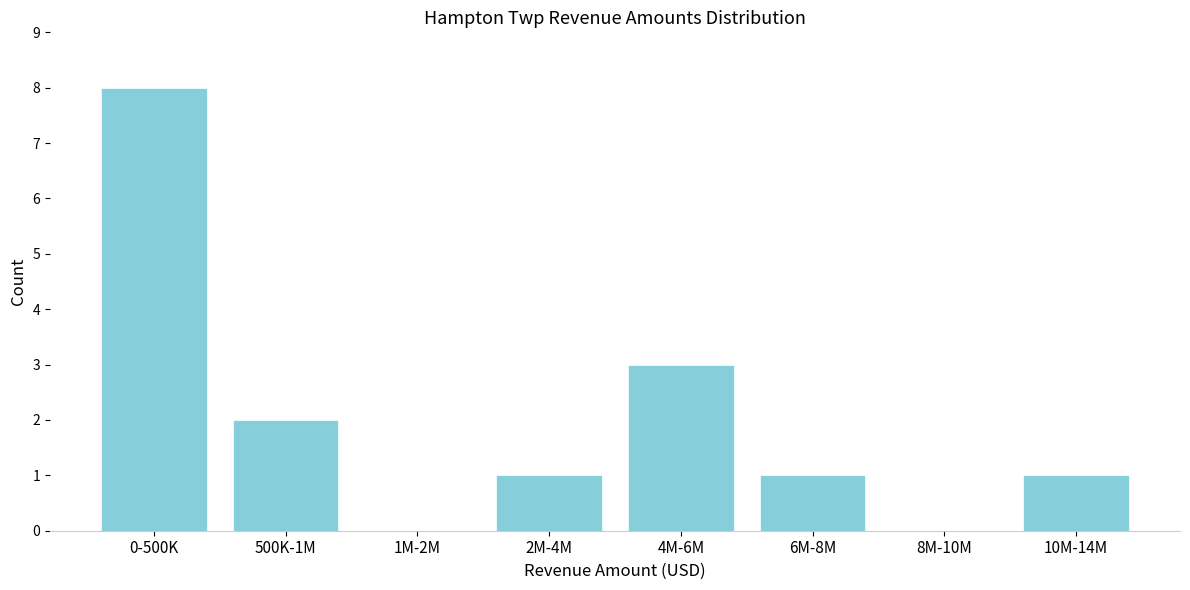

Reading left to right, extract all data points from this chart.

0-500K=8	500K-1M=2	1M-2M=0	2M-4M=1	4M-6M=3	6M-8M=1	8M-10M=0	10M-14M=1